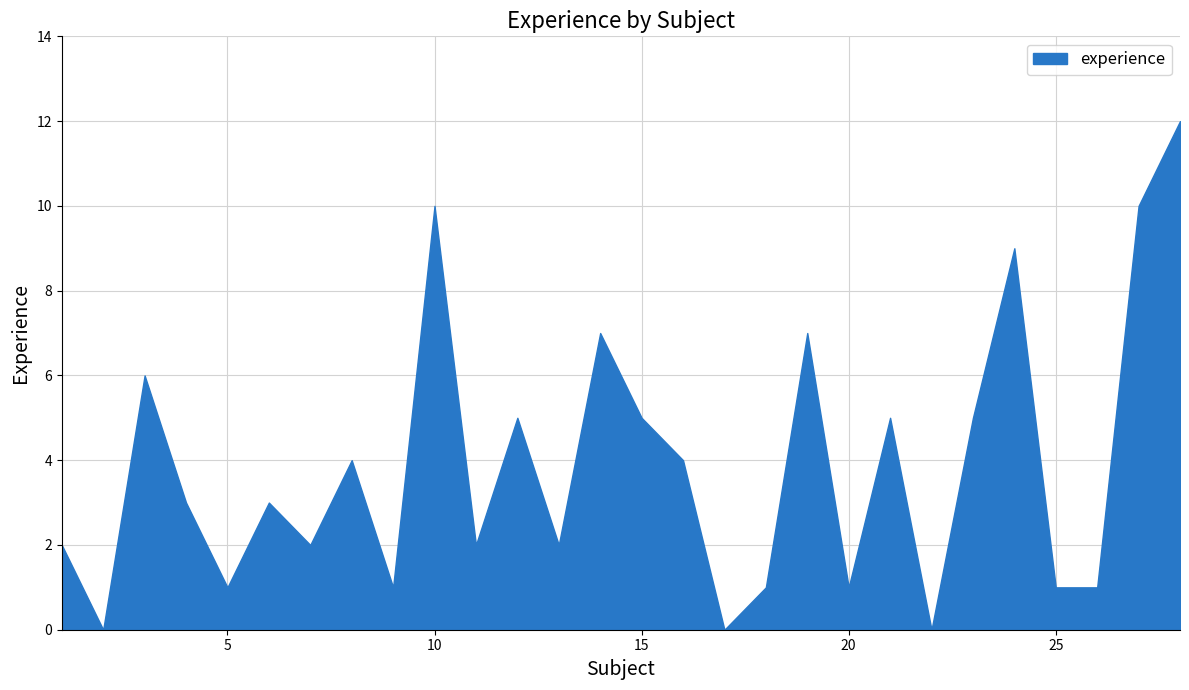

What is the greatest value displayed?

12